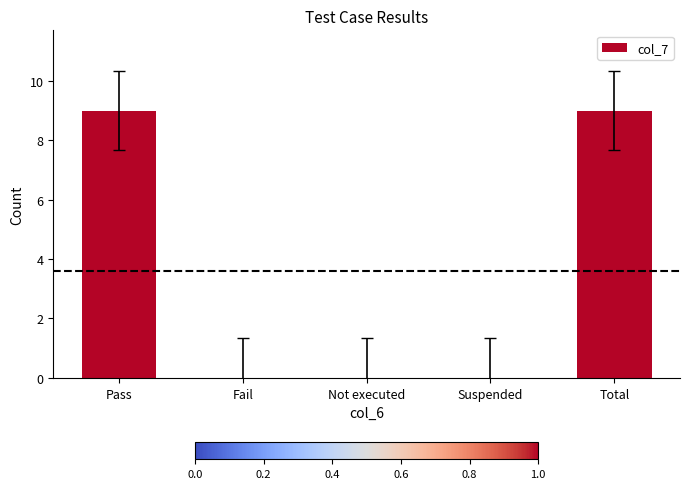

What is the greatest value displayed?

9